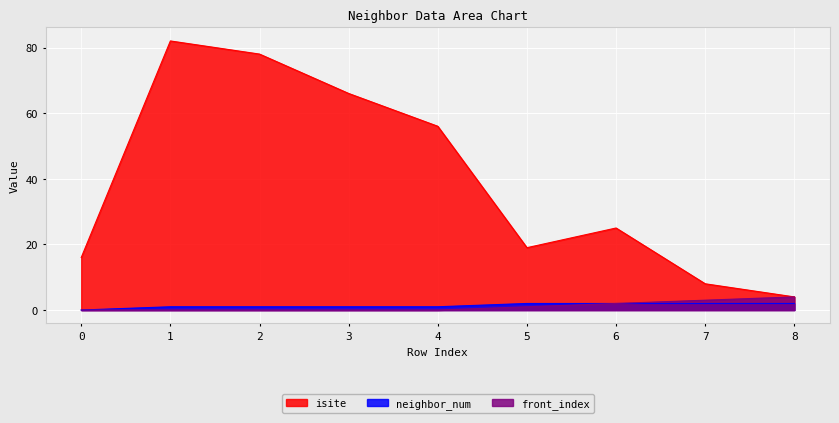

How many categories are shown in the chart?

9